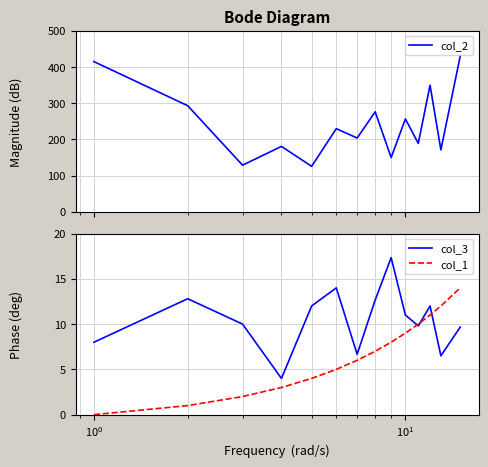

Is the value of col_3 at 9 greater than the value of col_2 at 9?

No